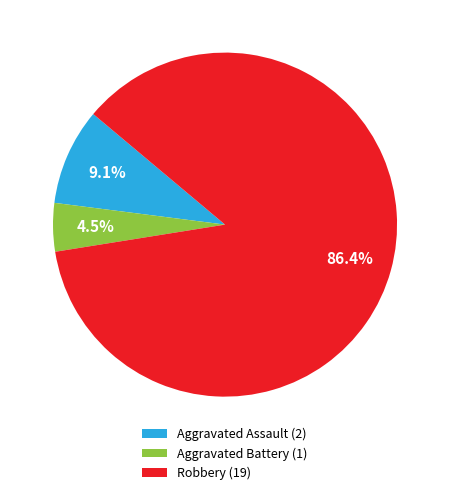

Rank the categories by value from highest to lowest.

Robbery (19), Aggravated Assault (2), Aggravated Battery (1)